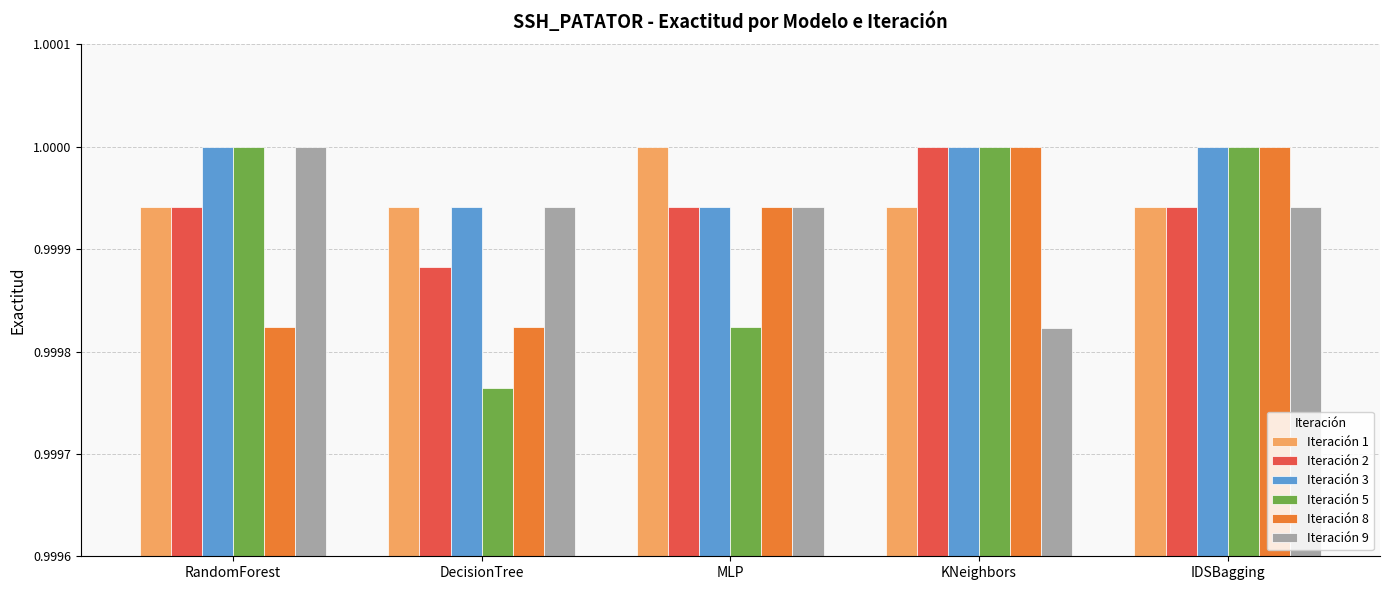

How many series are shown in this chart?

6